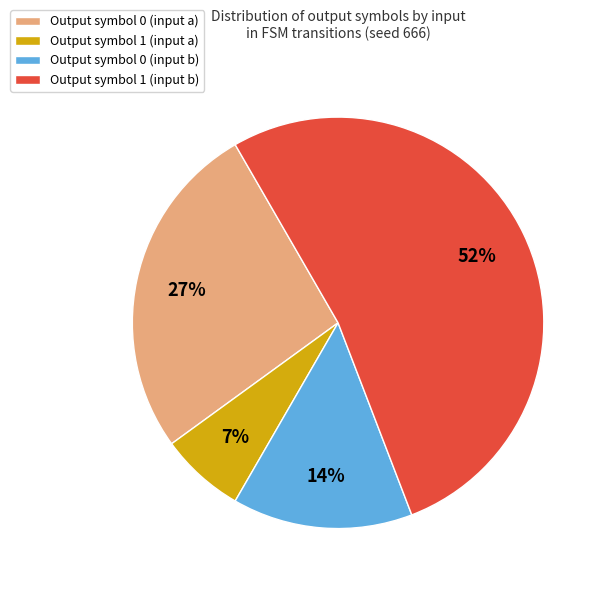

What is the ratio of the value at Output symbol 0 (input b) to the value at Output symbol 0 (input a)?

0.5